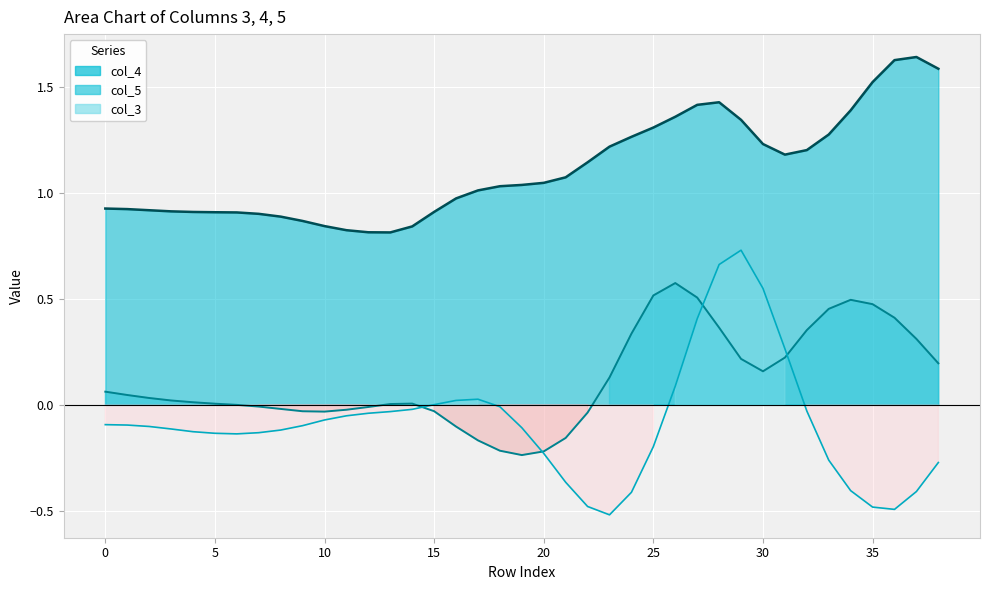

Count the number of categories in the chart.

39